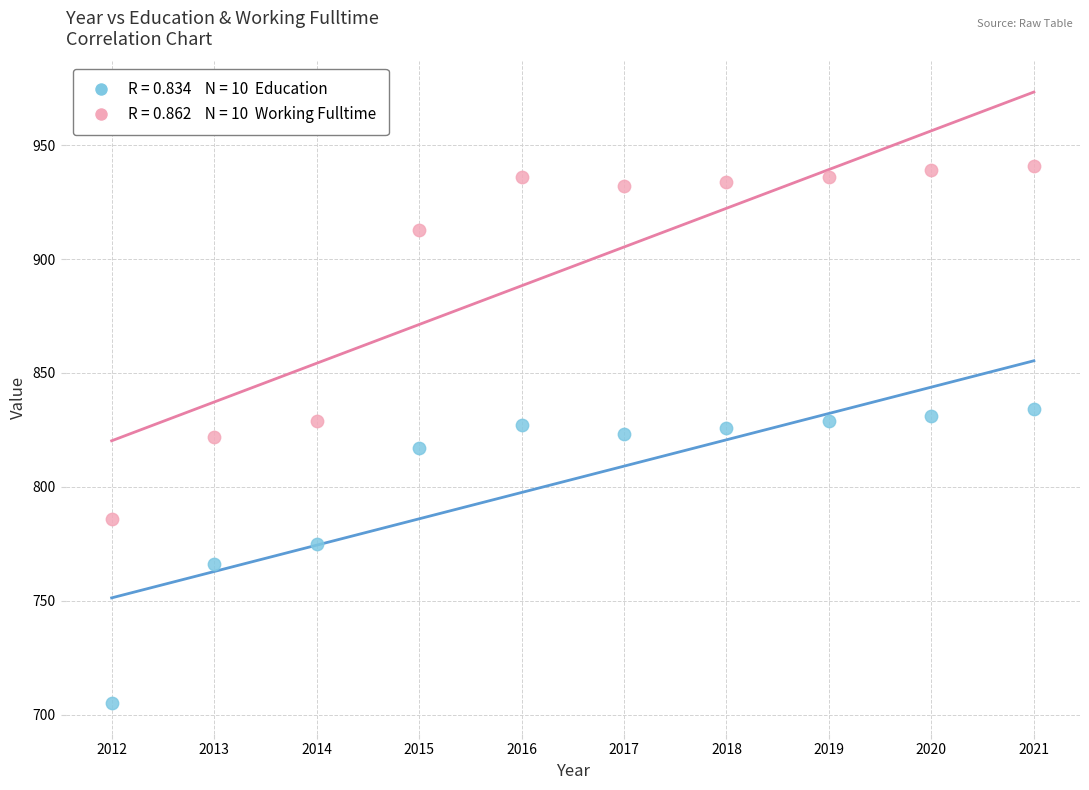

Across all data points, what is the range of Y values (max minus min)?

236